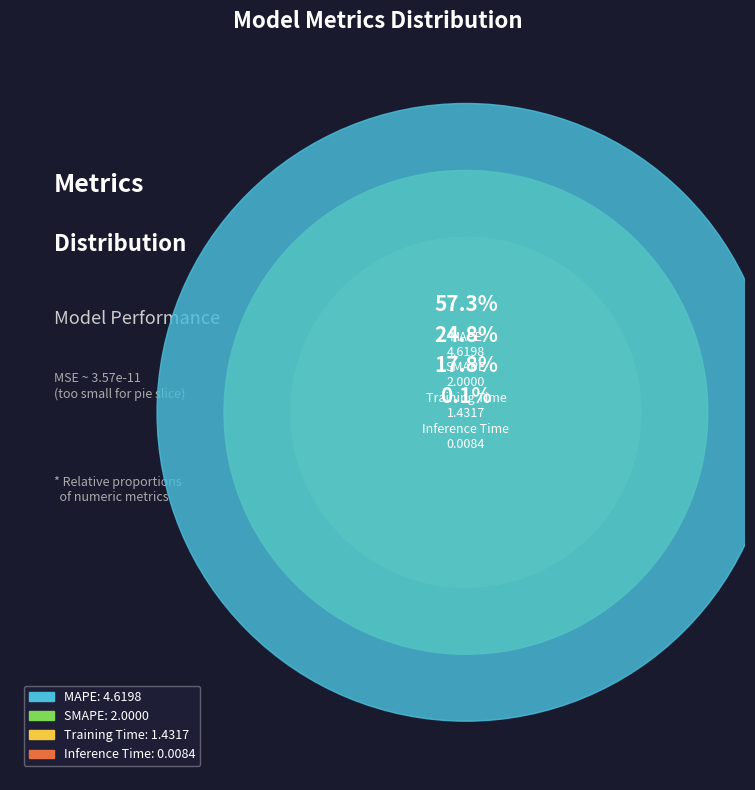

Which slice is the smallest?

Inference Time